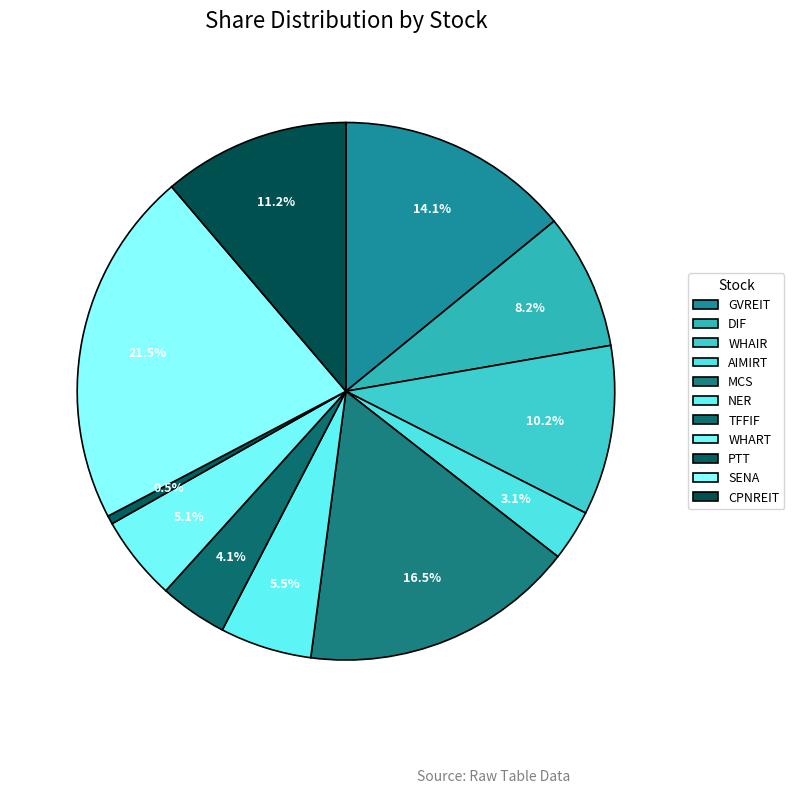

Rank the categories by value from highest to lowest.

SENA, MCS, GVREIT, CPNREIT, WHAIR, DIF, NER, WHART, TFFIF, AIMIRT, PTT